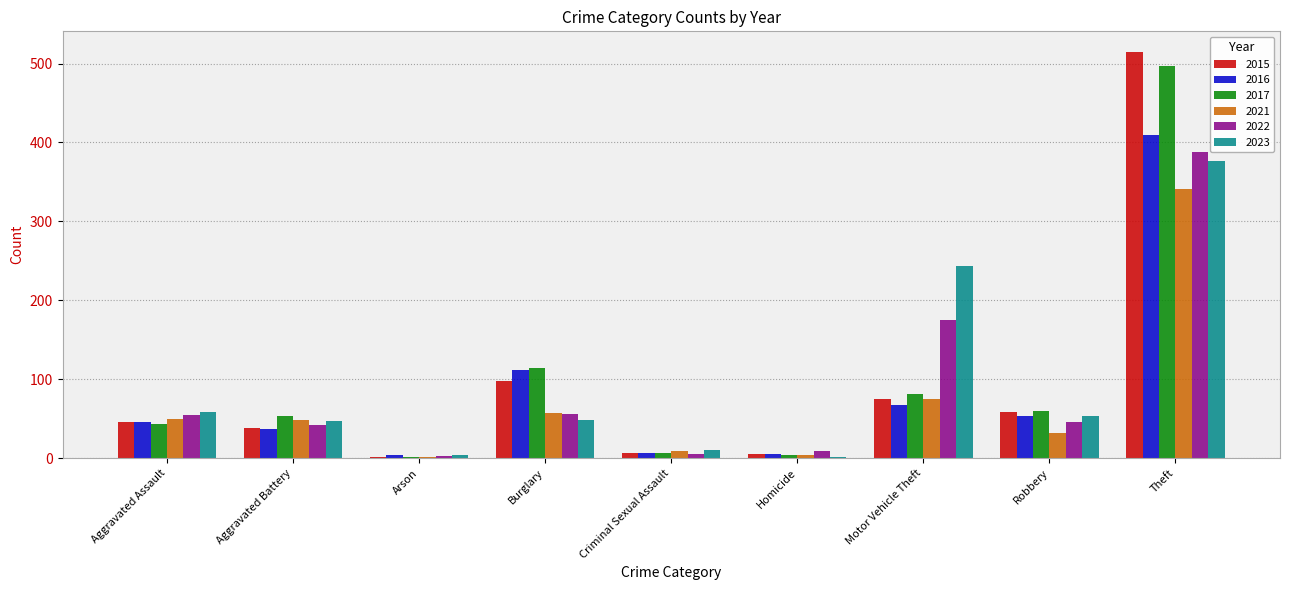

What is the spread (max minus min) of values at Homicide?

7